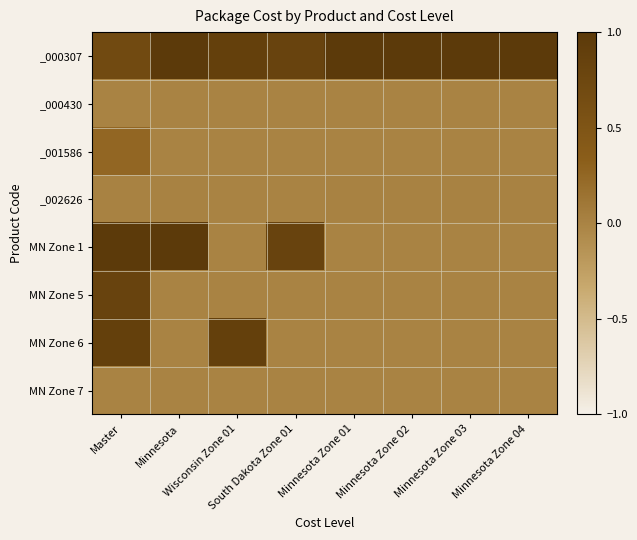

Rank the series by their maximum value, from highest to lowest.

_000307, MN Zone 1, MN Zone 6, MN Zone 5, _001586, _002626, _000430, MN Zone 7